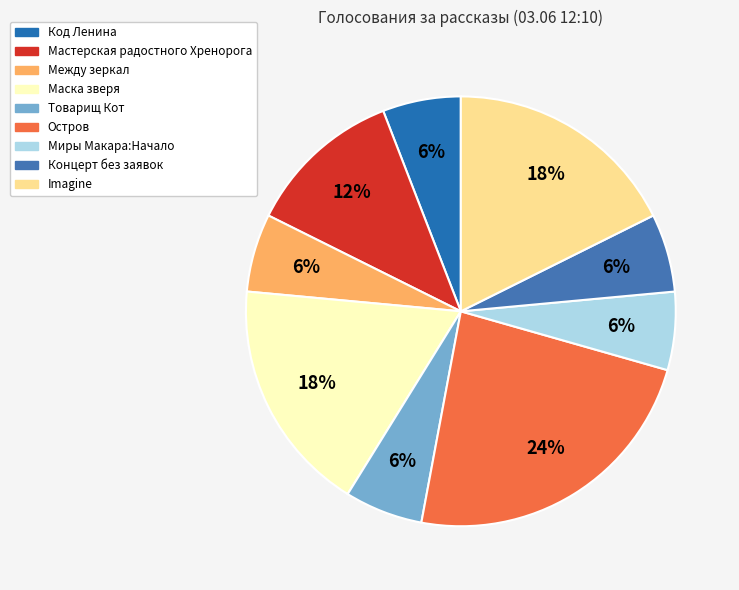

Count the number of slices in the pie.

9